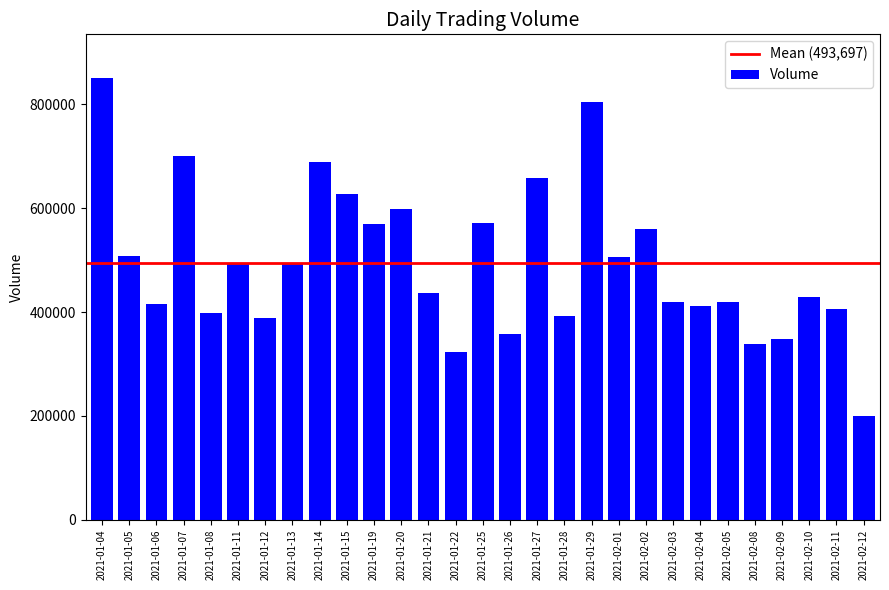

True or false: the data shows 1023194 at 2021-01-19.

False